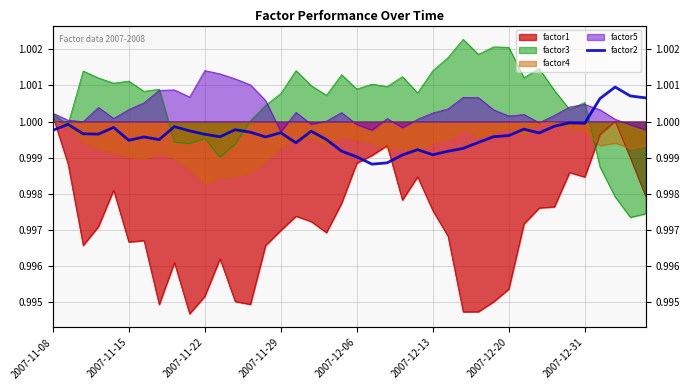

Read the value at 38.

1.0